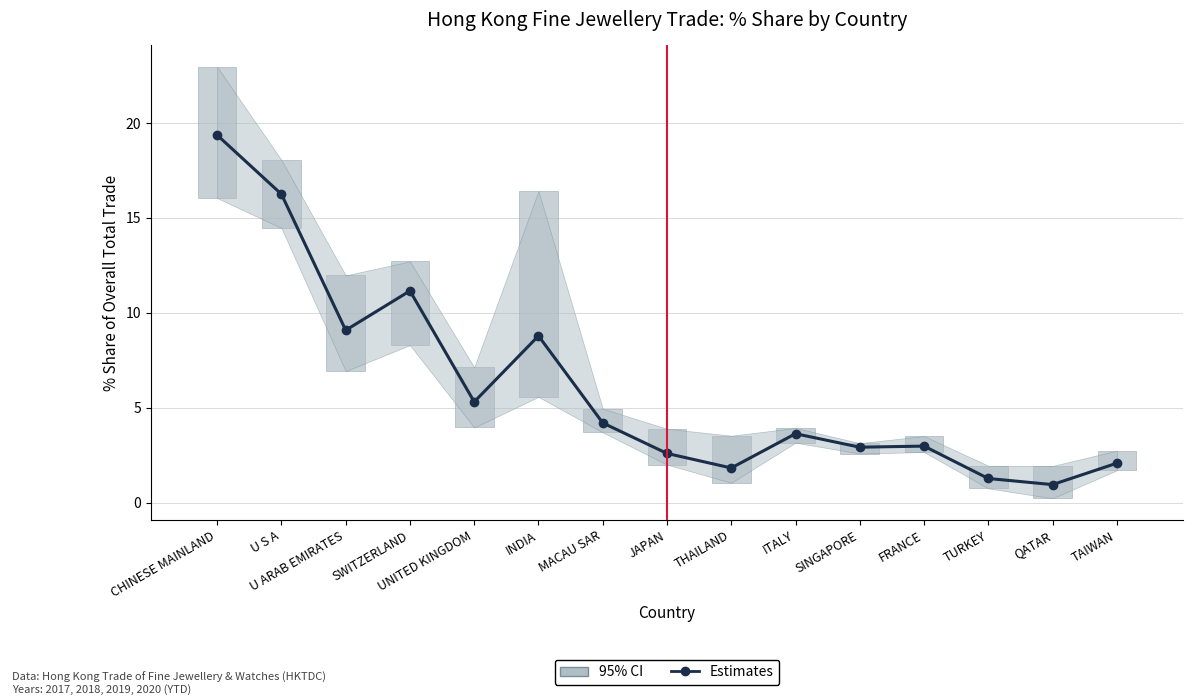

Approximately how many times larger is the value at TURKEY compared to U ARAB EMIRATES?

0.1